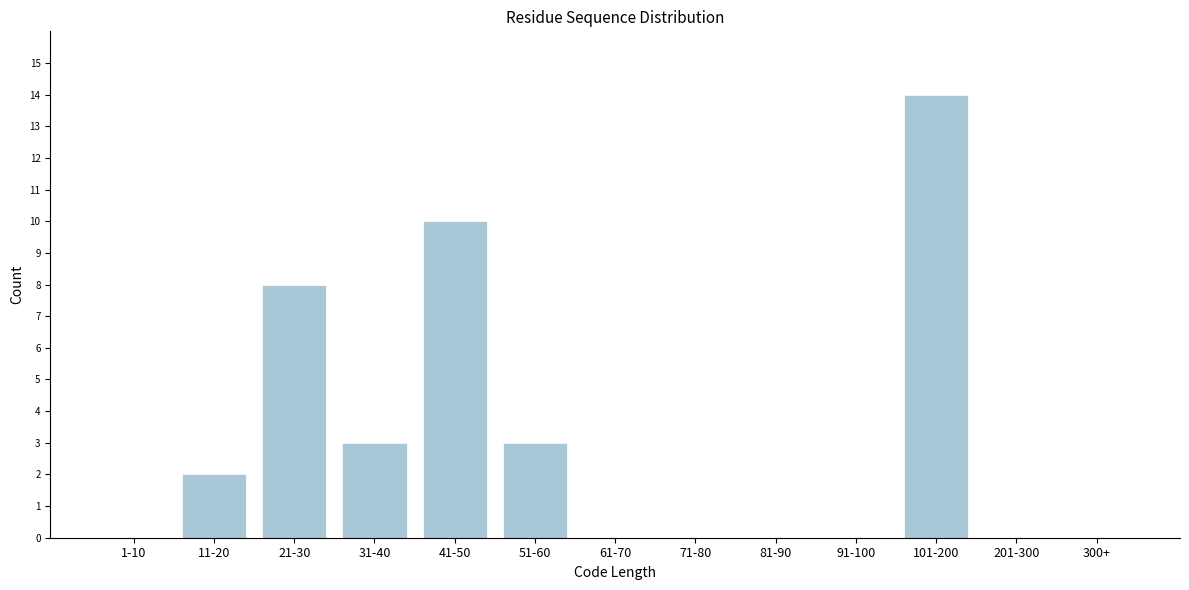

Reading right to left, transcribe all the data shown in this chart.

300+=0	201-300=0	101-200=14	91-100=0	81-90=0	71-80=0	61-70=0	51-60=3	41-50=10	31-40=3	21-30=8	11-20=2	1-10=0